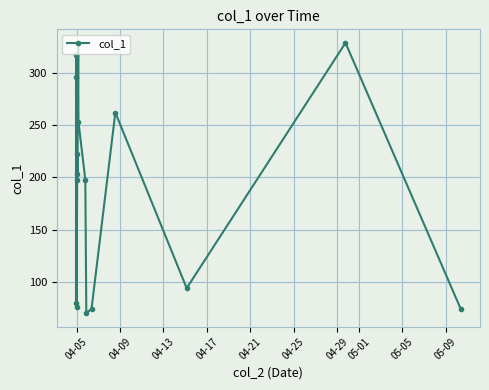

What is the maximum value shown in the chart?

329.0